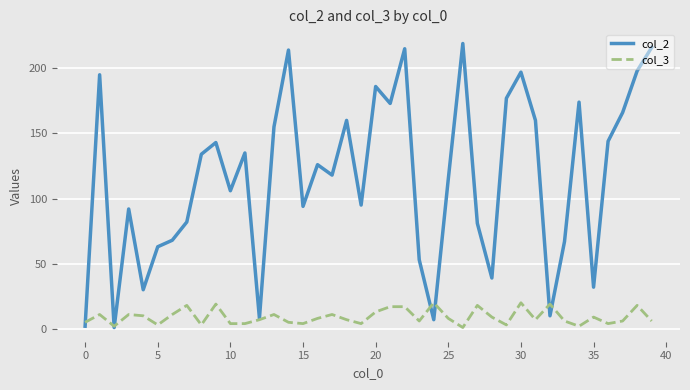

List the series in order of their overall mean, highest first.

col_2, col_3